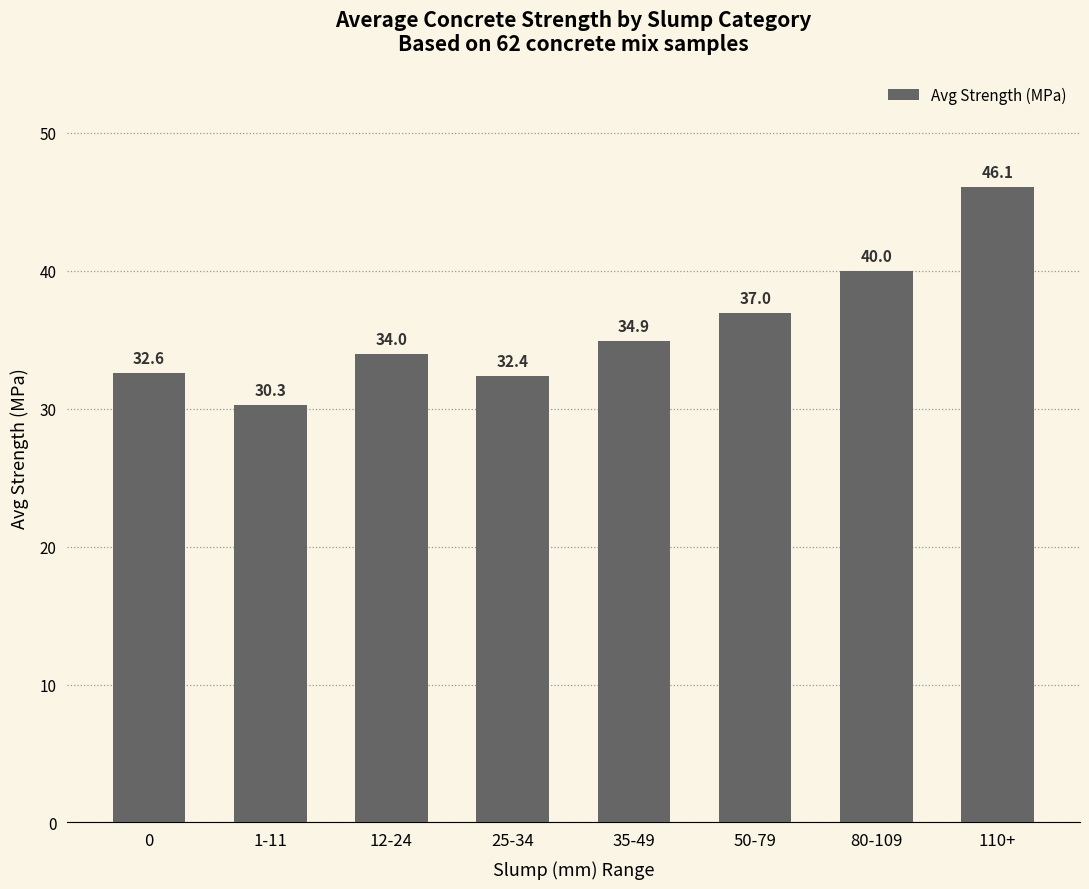

Does the chart contain stacked bars?

No